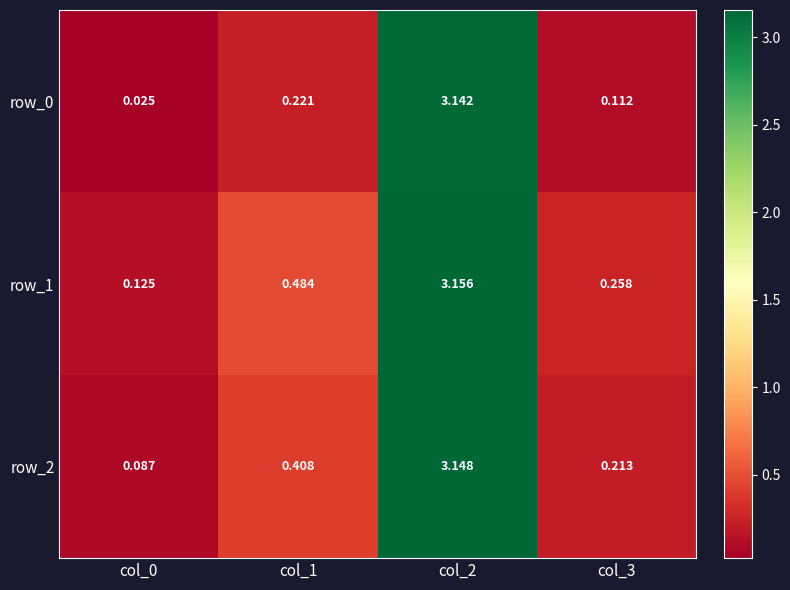

Which series changed the most between col_0 and col_1?

row_1